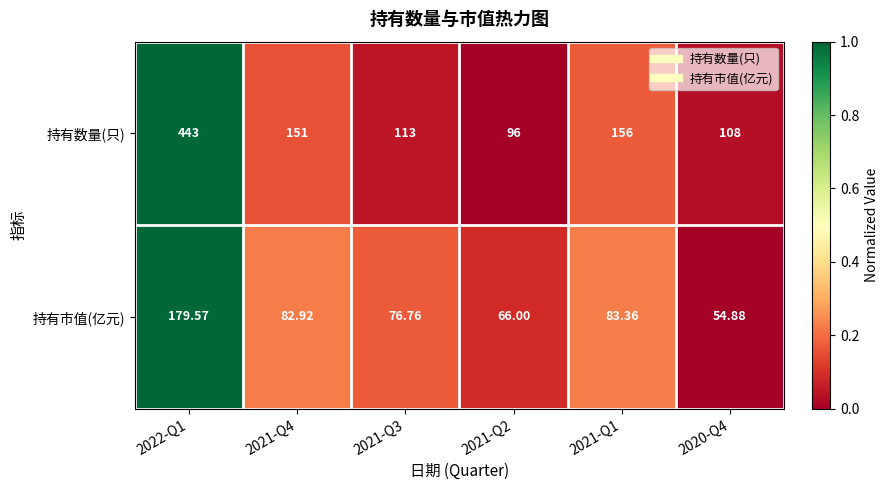

Which series changed the most between 2022-Q1 and 2021-Q4?

持有数量(只)